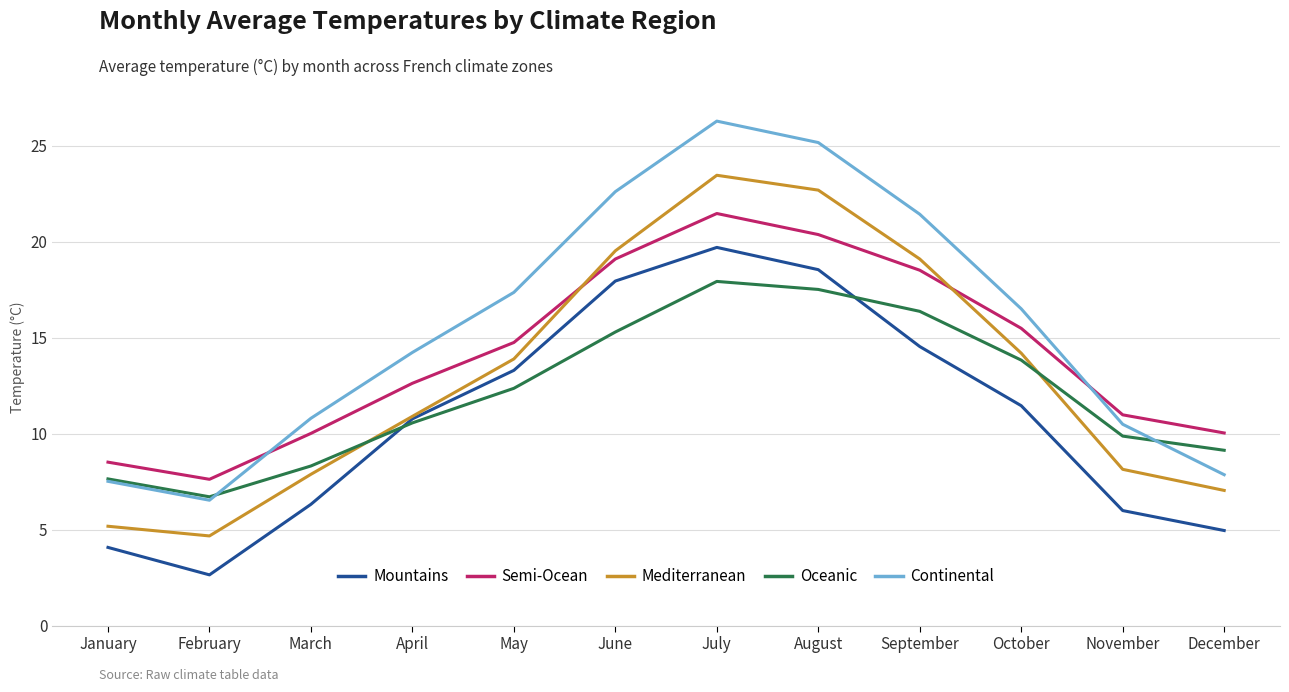

True or false: Mountains and Continental intersect in this chart.

False